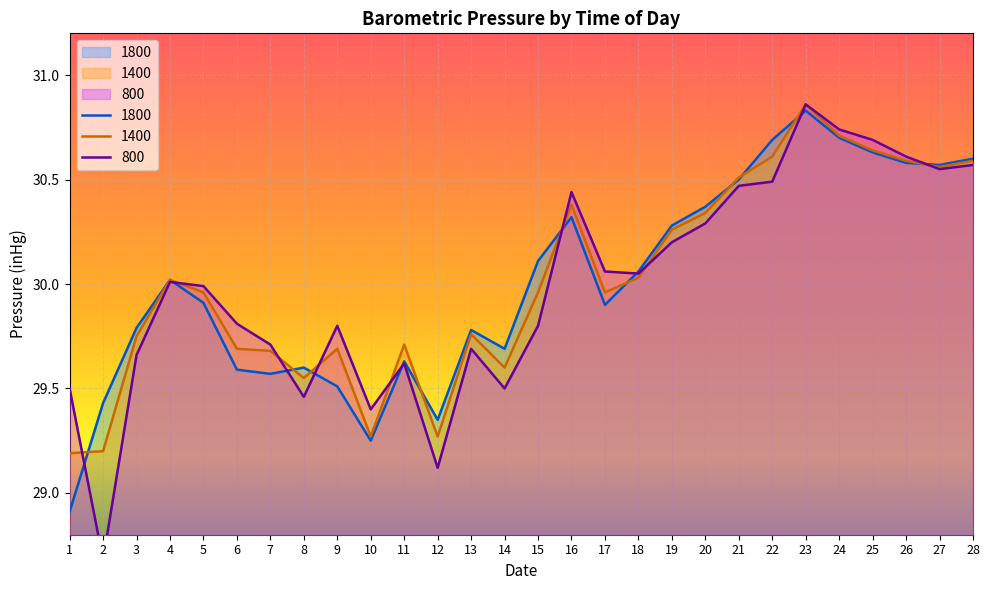

Rank the categories by 1400 value from highest to lowest.

23, 24, 25, 22, 26, 28, 27, 21, 16, 20, 19, 18, 4, 5, 15, 17, 13, 3, 11, 6, 9, 7, 14, 8, 10, 12, 2, 1